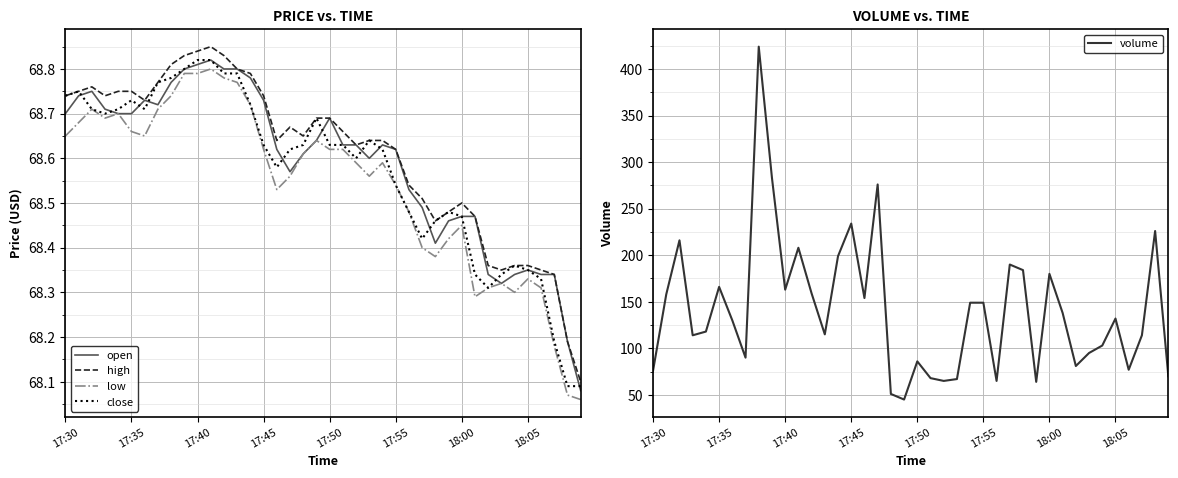

What is the sum of all low values?

2741.6